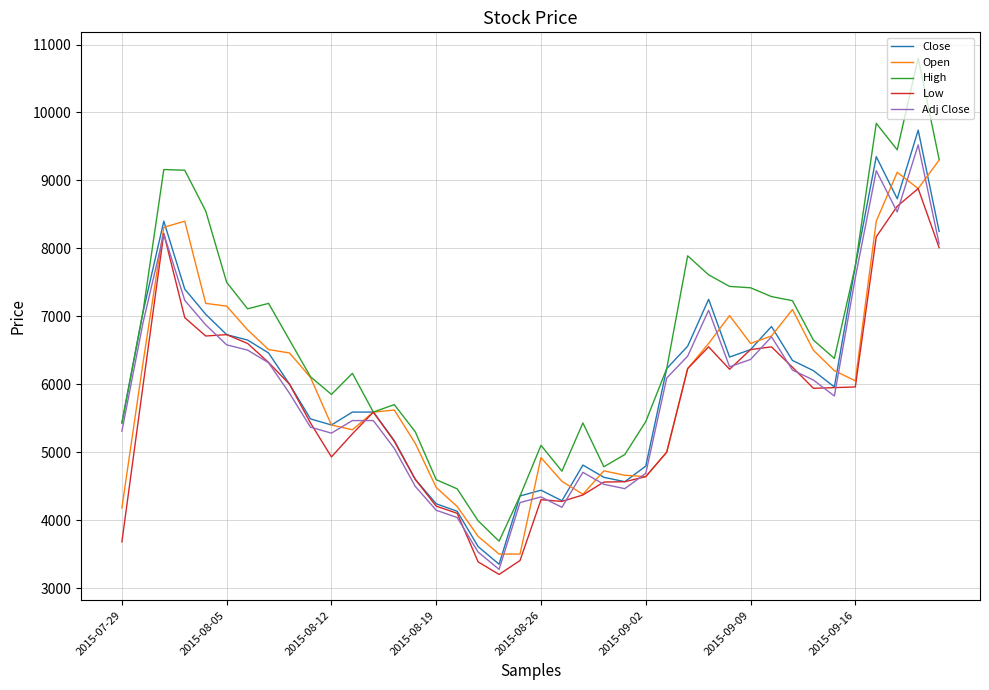

Which series has the largest range (max minus min)?

High